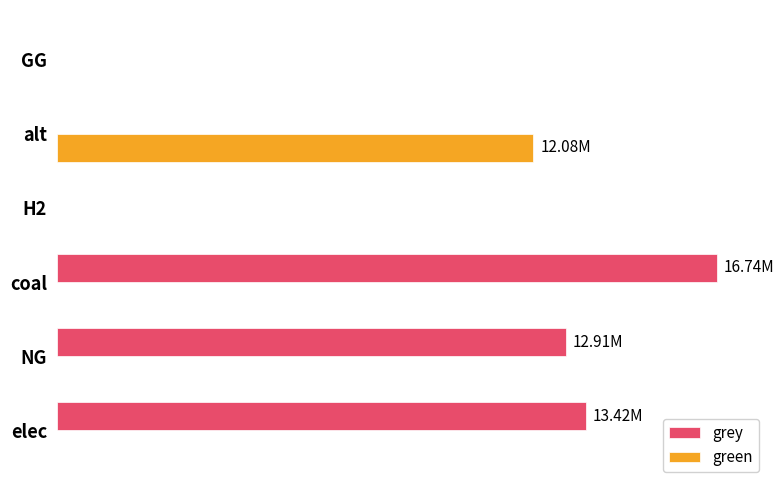

What are all the series names shown in the legend?

grey, green